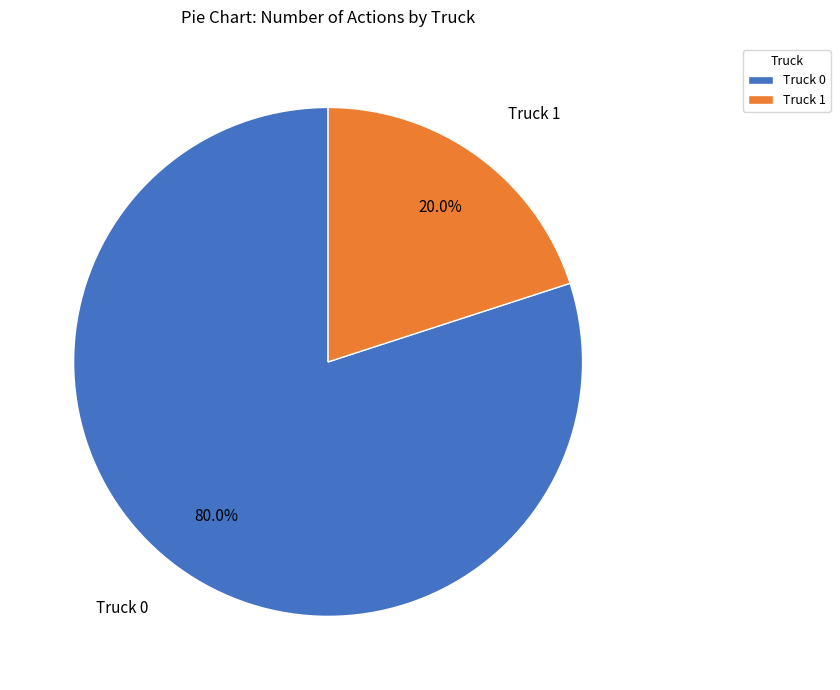

What percentage is the Truck 0 slice, to the nearest percent?

80%